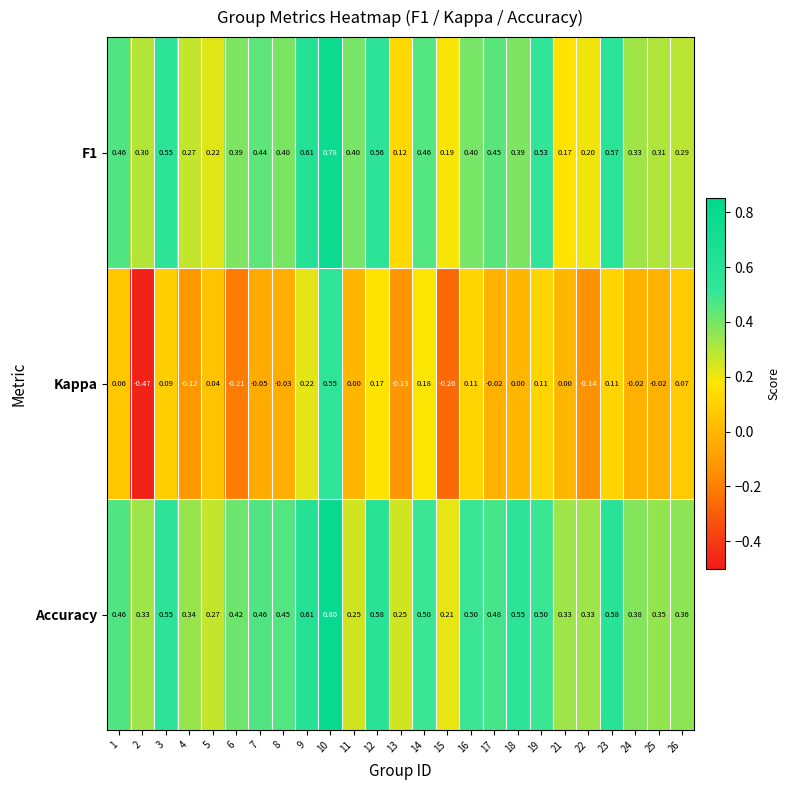

Is the value of Accuracy at 1 greater than the value of Kappa at 17?

Yes